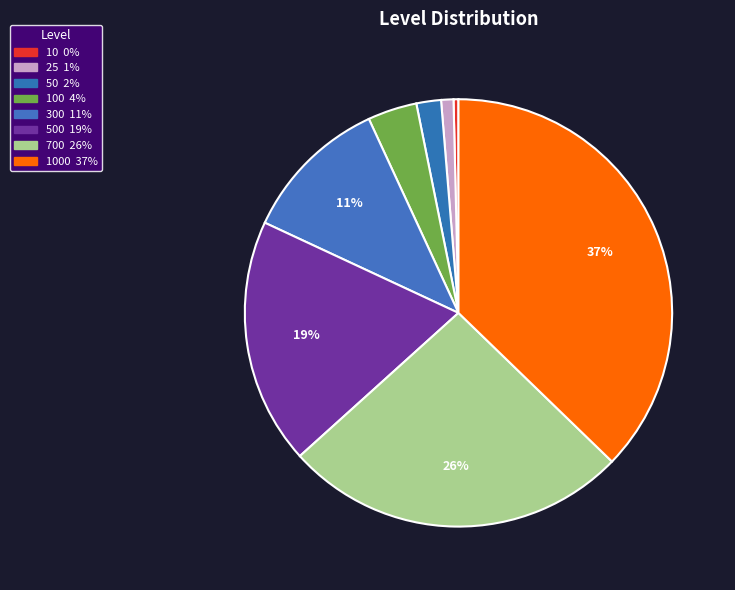

Which category has the smallest portion of the pie?

10